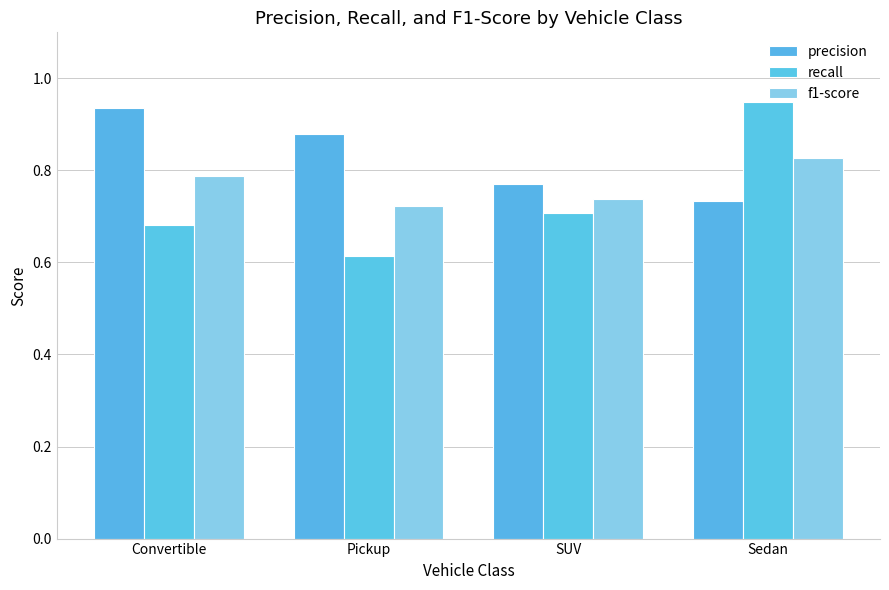

Reading left to right, what are all the values shown in this chart?

precision: 0.9	0.9	0.8	0.7
recall: 0.7	0.6	0.7	0.9
f1-score: 0.8	0.7	0.7	0.8